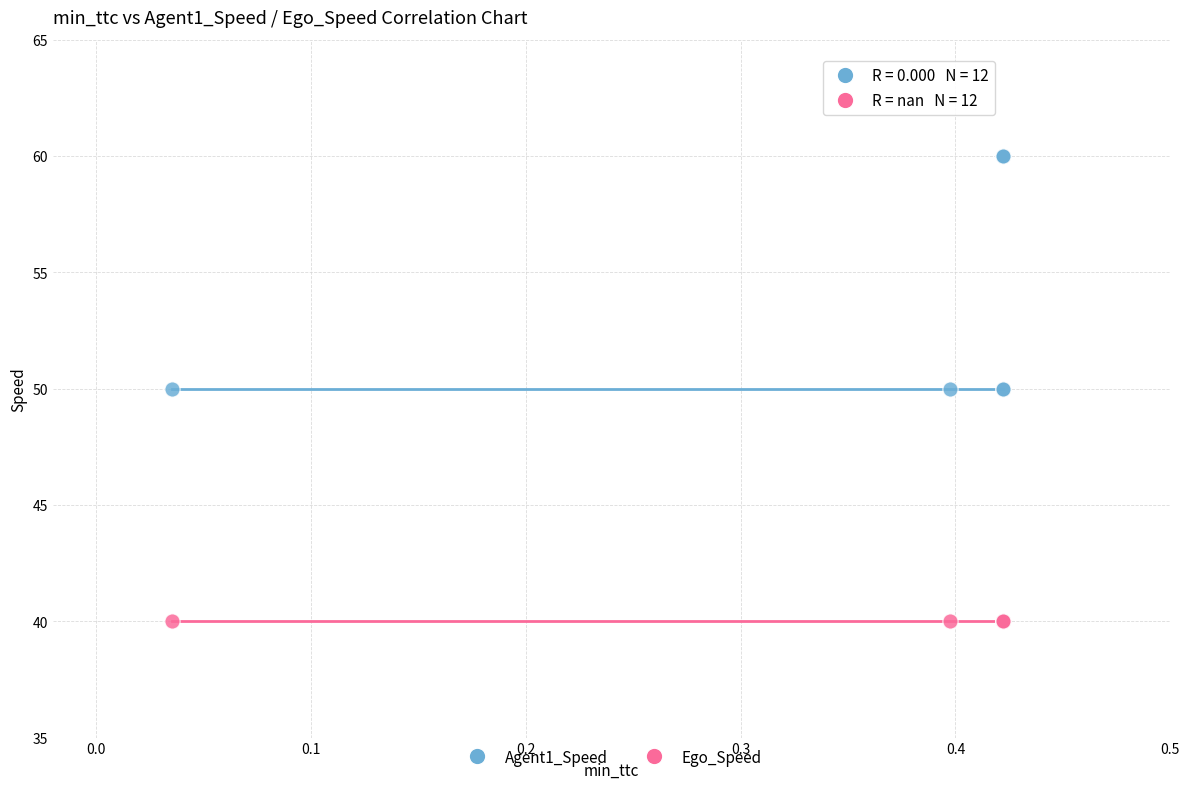

What are all the series names shown in the legend?

Agent1_Speed, Ego_Speed